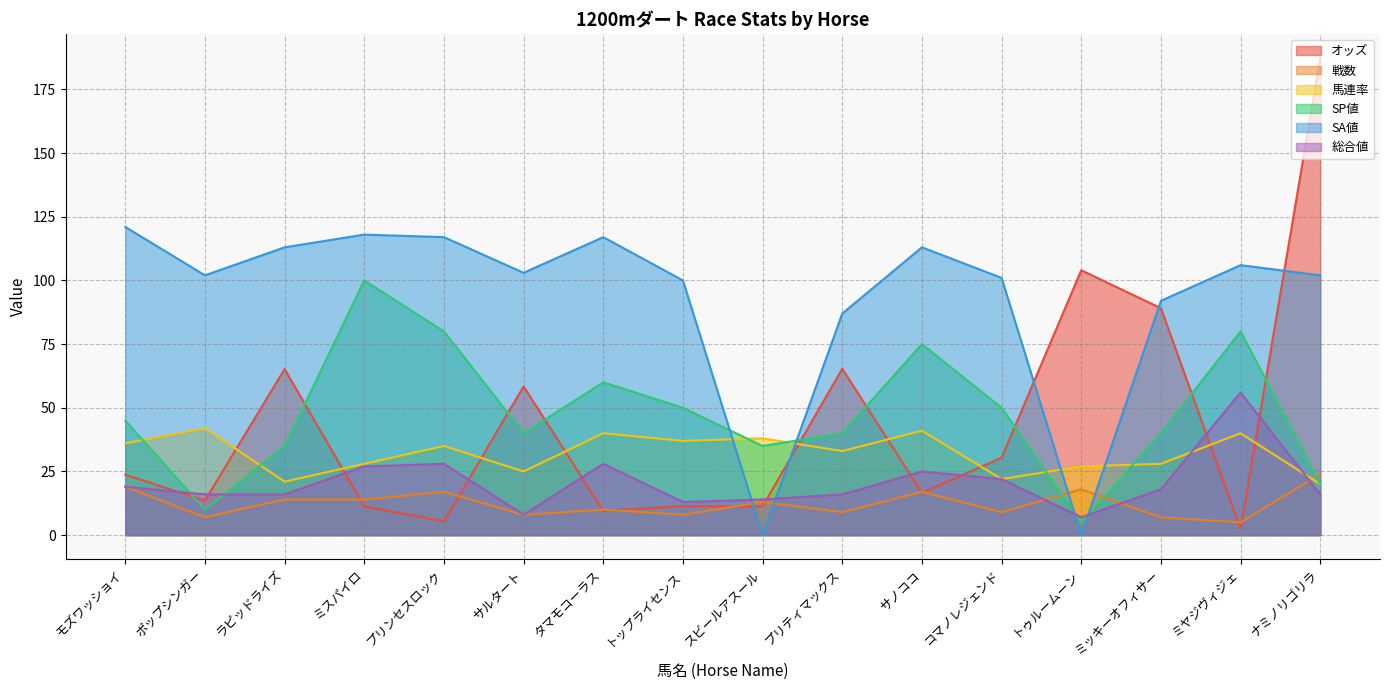

Rank the series by their maximum value, from lowest to highest.

戦数, 馬連率, 総合値, SP値, SA値, オッズ